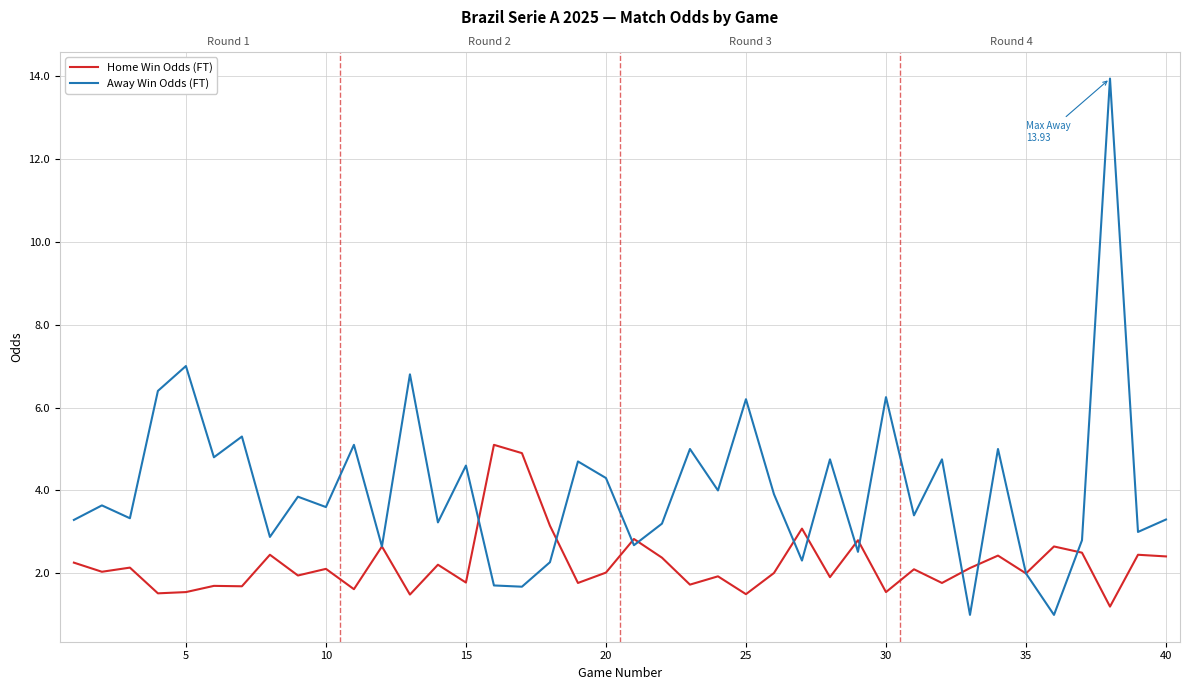

Where is the first local maximum for Away Win Odds (FT)?

5